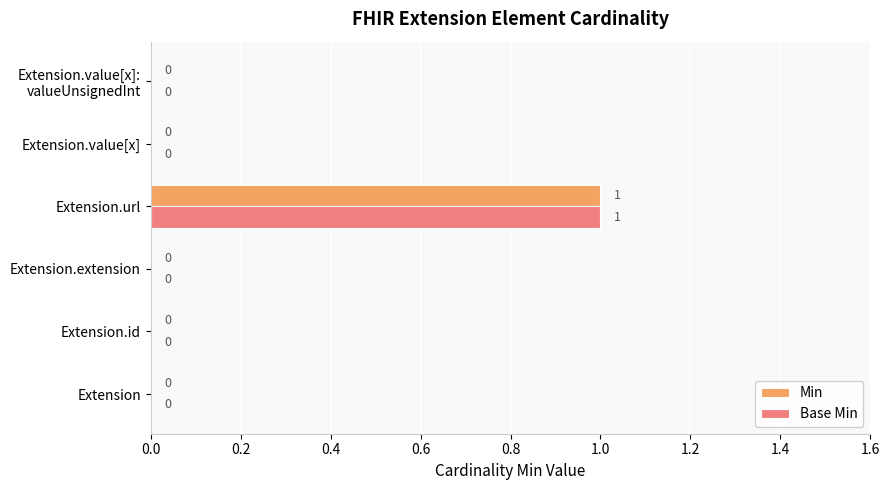

How many data points in Min are above 0?

1